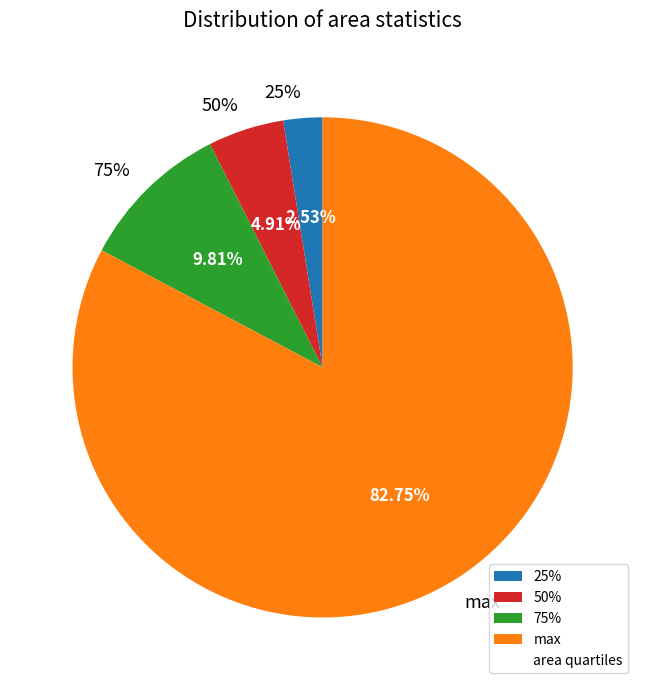

What is the change in value from 50% to 75%?

+3.0